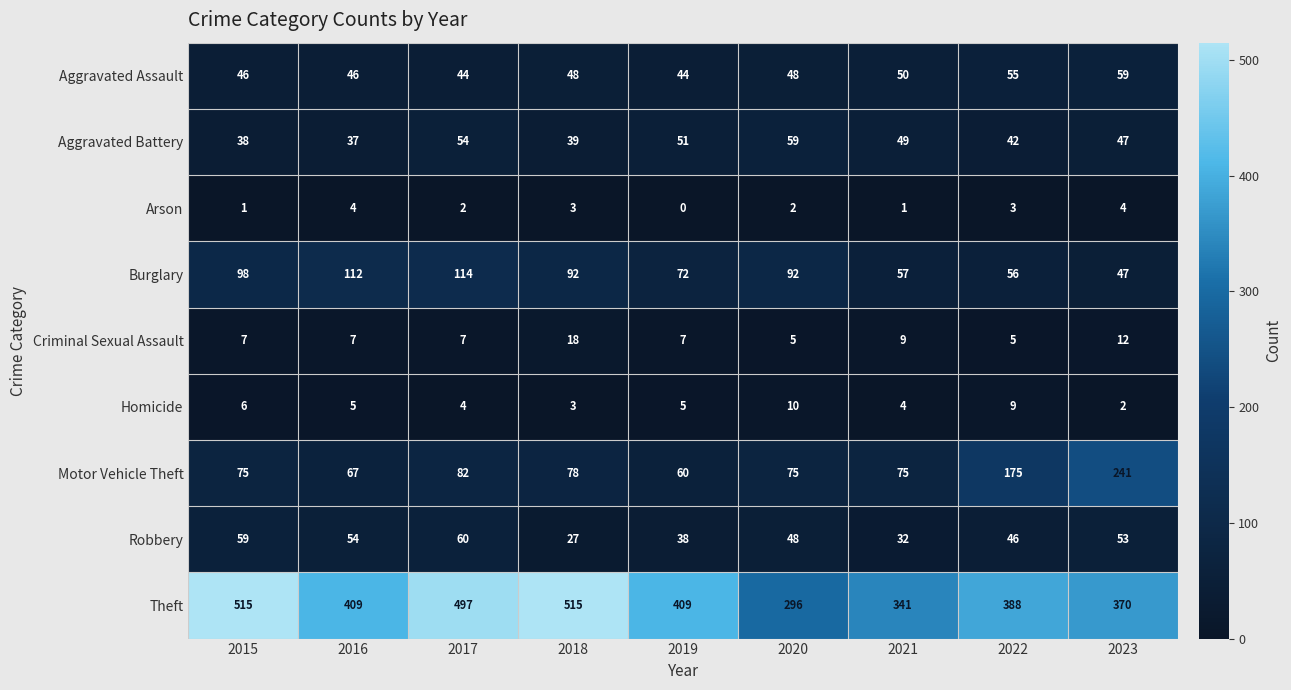

The value of Theft at 2022 is 388. True or false?

True